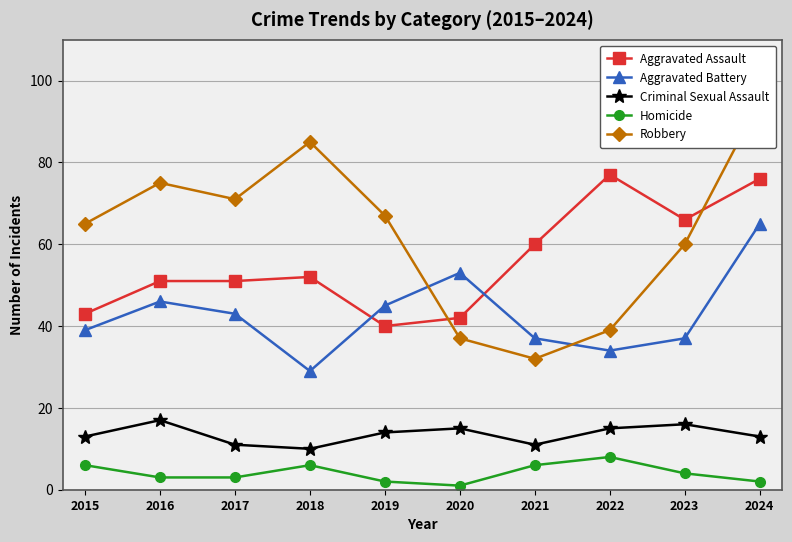

Reading right to left, list all the values displayed in this chart.

Aggravated Assault: 2024=76	2023=66	2022=77	2021=60	2020=42	2019=40	2018=52	2017=51	2016=51	2015=43
Aggravated Battery: 2024=65	2023=37	2022=34	2021=37	2020=53	2019=45	2018=29	2017=43	2016=46	2015=39
Criminal Sexual Assault: 2024=13	2023=16	2022=15	2021=11	2020=15	2019=14	2018=10	2017=11	2016=17	2015=13
Homicide: 2024=2	2023=4	2022=8	2021=6	2020=1	2019=2	2018=6	2017=3	2016=3	2015=6
Robbery: 2024=95	2023=60	2022=39	2021=32	2020=37	2019=67	2018=85	2017=71	2016=75	2015=65